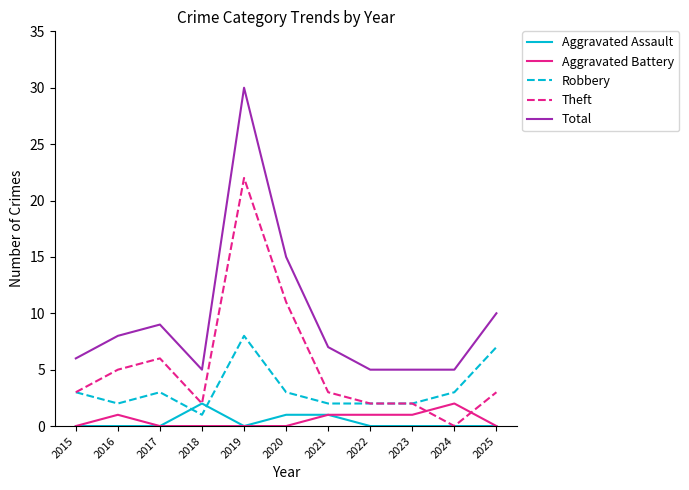

How many categories are shown in the chart?

11